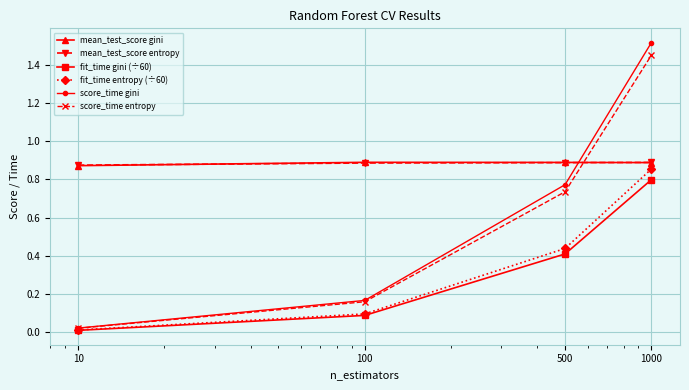

How many distinct data groups are displayed?

6